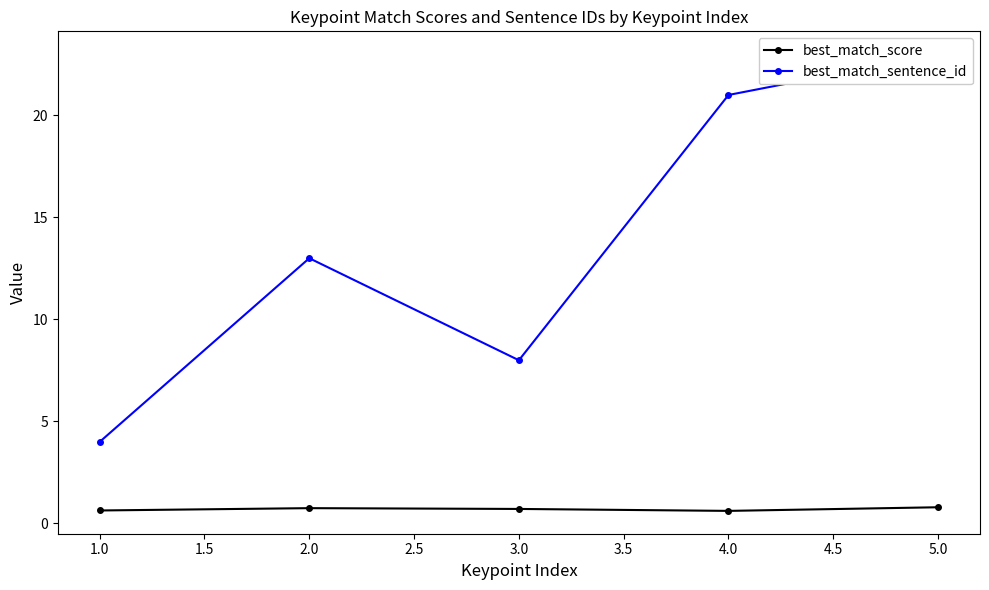

What is the difference between the best_match_score values at 2.0 and 1.0?

0.1